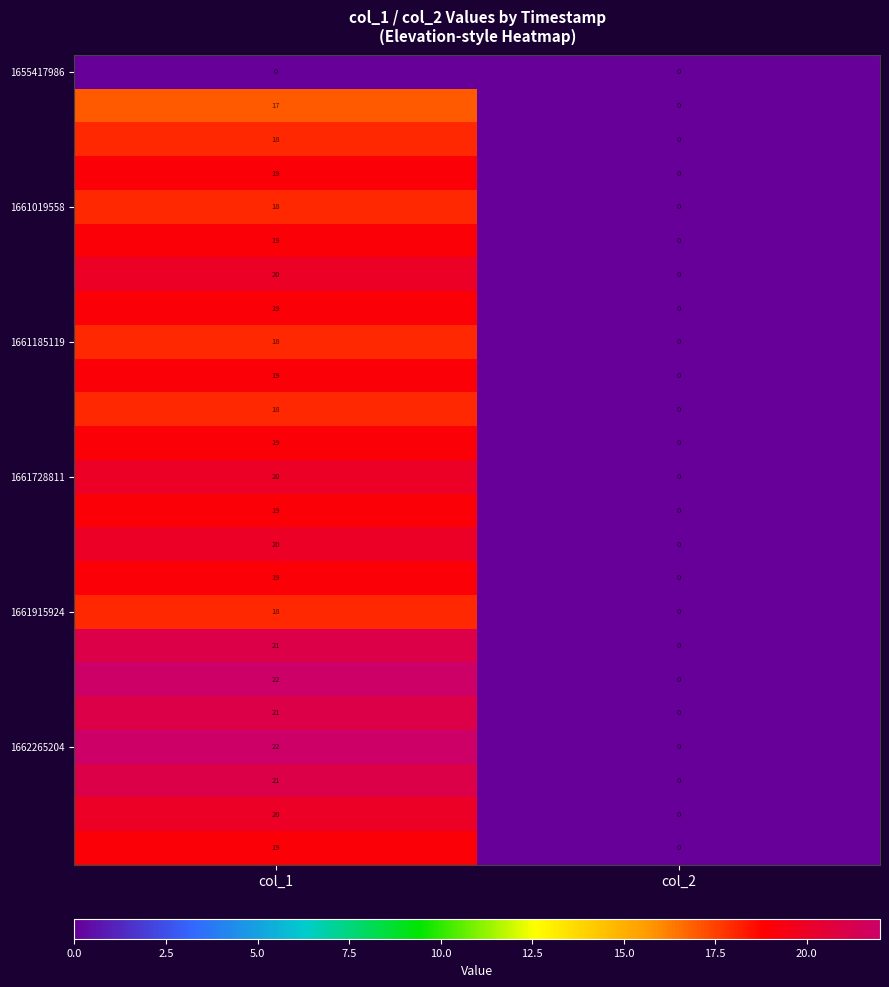

What is the spread (max minus min) of values at col_1?

22